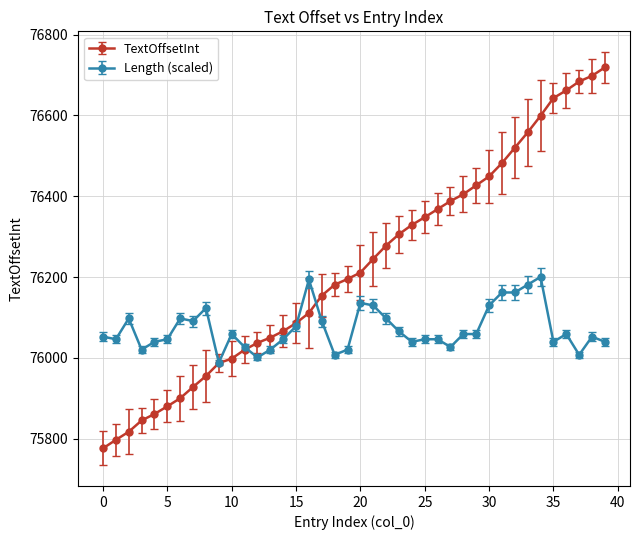

At how many categories does at least one series exceed 75831?

40